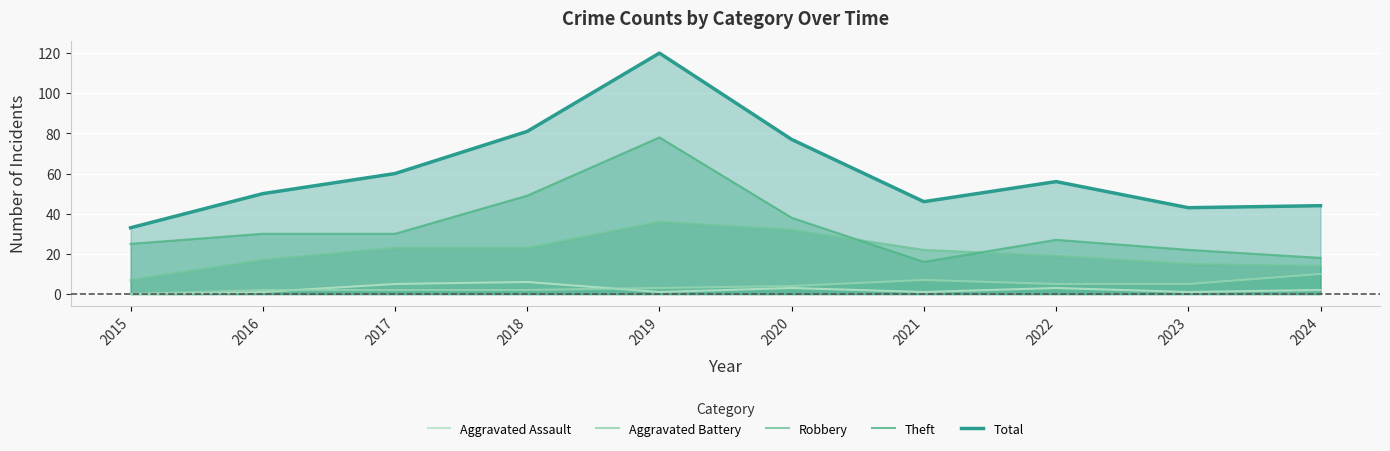

What is the difference between the Theft values at 2019 and 2015?

53